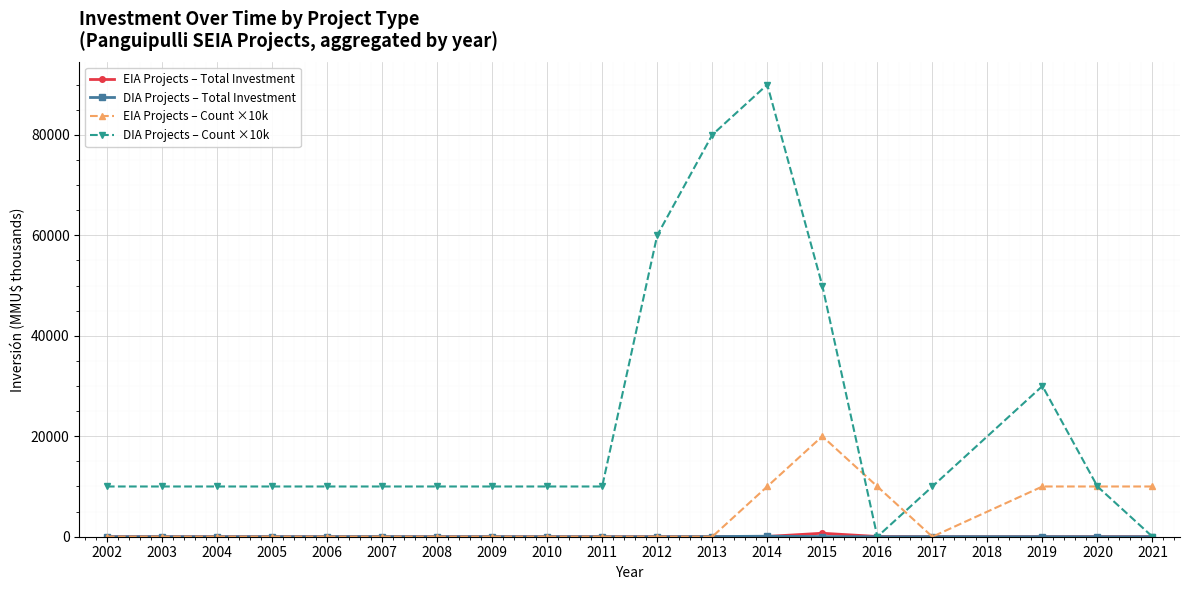

True or false: DIA Projects – Count ×10k has a value of 90000.0 at 2014.

True